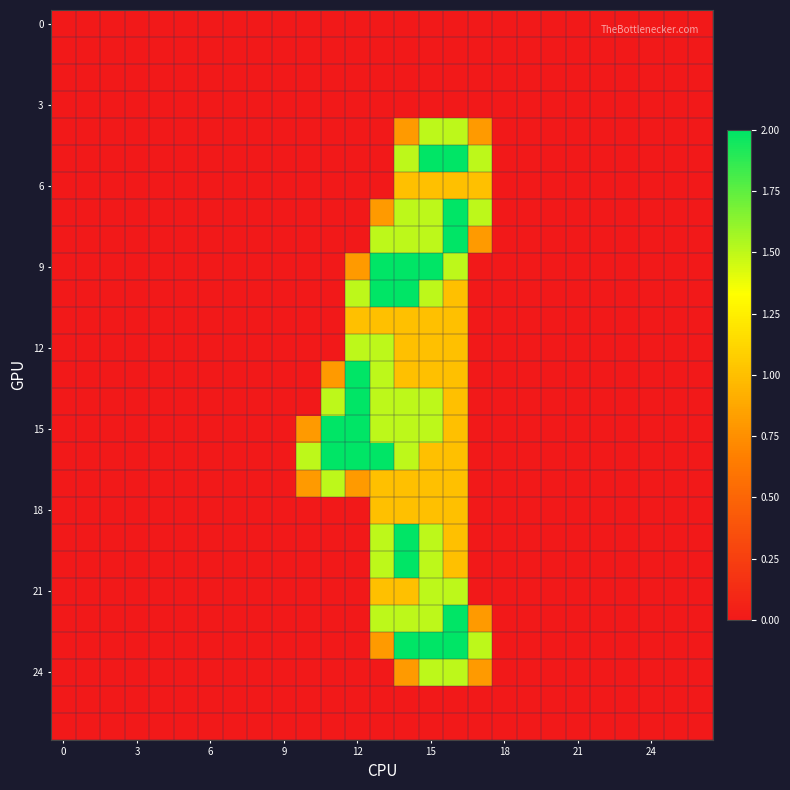

Reading left to right, list all the values displayed in this chart.

row_0: 0.0	0.0	0.0	0.0	0.0	0.0	0.0	0.0	0.0	0.0	0.0	0.0	0.0	0.0	0.0	0.0	0.0	0.0	0.0	0.0	0.0	0.0	0.0	0.0	0.0	0.0	0.0
row_1: 0.0	0.0	0.0	0.0	0.0	0.0	0.0	0.0	0.0	0.0	0.0	0.0	0.0	0.0	0.0	0.0	0.0	0.0	0.0	0.0	0.0	0.0	0.0	0.0	0.0	0.0	0.0
row_2: 0.0	0.0	0.0	0.0	0.0	0.0	0.0	0.0	0.0	0.0	0.0	0.0	0.0	0.0	0.0	0.0	0.0	0.0	0.0	0.0	0.0	0.0	0.0	0.0	0.0	0.0	0.0
row_3: 0.0	0.0	0.0	0.0	0.0	0.0	0.0	0.0	0.0	0.0	0.0	0.0	0.0	0.0	0.0	0.0	0.0	0.0	0.0	0.0	0.0	0.0	0.0	0.0	0.0	0.0	0.0
row_4: 0.0	0.0	0.0	0.0	0.0	0.0	0.0	0.0	0.0	0.0	0.0	0.0	0.0	0.0	0.8	1.5	1.5	0.8	0.0	0.0	0.0	0.0	0.0	0.0	0.0	0.0	0.0
row_5: 0.0	0.0	0.0	0.0	0.0	0.0	0.0	0.0	0.0	0.0	0.0	0.0	0.0	0.0	1.5	2.0	2.0	1.5	0.0	0.0	0.0	0.0	0.0	0.0	0.0	0.0	0.0
row_6: 0.0	0.0	0.0	0.0	0.0	0.0	0.0	0.0	0.0	0.0	0.0	0.0	0.0	0.0	1.0	1.0	1.0	1.0	0.0	0.0	0.0	0.0	0.0	0.0	0.0	0.0	0.0
row_7: 0.0	0.0	0.0	0.0	0.0	0.0	0.0	0.0	0.0	0.0	0.0	0.0	0.0	0.8	1.5	1.5	2.0	1.5	0.0	0.0	0.0	0.0	0.0	0.0	0.0	0.0	0.0
row_8: 0.0	0.0	0.0	0.0	0.0	0.0	0.0	0.0	0.0	0.0	0.0	0.0	0.0	1.5	1.5	1.5	2.0	0.8	0.0	0.0	0.0	0.0	0.0	0.0	0.0	0.0	0.0
row_9: 0.0	0.0	0.0	0.0	0.0	0.0	0.0	0.0	0.0	0.0	0.0	0.0	0.8	2.0	2.0	2.0	1.5	0.0	0.0	0.0	0.0	0.0	0.0	0.0	0.0	0.0	0.0
row_10: 0.0	0.0	0.0	0.0	0.0	0.0	0.0	0.0	0.0	0.0	0.0	0.0	1.5	2.0	2.0	1.5	1.0	0.0	0.0	0.0	0.0	0.0	0.0	0.0	0.0	0.0	0.0
row_11: 0.0	0.0	0.0	0.0	0.0	0.0	0.0	0.0	0.0	0.0	0.0	0.0	1.0	1.0	1.0	1.0	1.0	0.0	0.0	0.0	0.0	0.0	0.0	0.0	0.0	0.0	0.0
row_12: 0.0	0.0	0.0	0.0	0.0	0.0	0.0	0.0	0.0	0.0	0.0	0.0	1.5	1.5	1.0	1.0	1.0	0.0	0.0	0.0	0.0	0.0	0.0	0.0	0.0	0.0	0.0
row_13: 0.0	0.0	0.0	0.0	0.0	0.0	0.0	0.0	0.0	0.0	0.0	0.8	2.0	1.5	1.0	1.0	1.0	0.0	0.0	0.0	0.0	0.0	0.0	0.0	0.0	0.0	0.0
row_14: 0.0	0.0	0.0	0.0	0.0	0.0	0.0	0.0	0.0	0.0	0.0	1.5	2.0	1.5	1.5	1.5	1.0	0.0	0.0	0.0	0.0	0.0	0.0	0.0	0.0	0.0	0.0
row_15: 0.0	0.0	0.0	0.0	0.0	0.0	0.0	0.0	0.0	0.0	0.8	2.0	2.0	1.5	1.5	1.5	1.0	0.0	0.0	0.0	0.0	0.0	0.0	0.0	0.0	0.0	0.0
row_16: 0.0	0.0	0.0	0.0	0.0	0.0	0.0	0.0	0.0	0.0	1.5	2.0	2.0	2.0	1.5	1.0	1.0	0.0	0.0	0.0	0.0	0.0	0.0	0.0	0.0	0.0	0.0
row_17: 0.0	0.0	0.0	0.0	0.0	0.0	0.0	0.0	0.0	0.0	0.8	1.5	0.8	1.0	1.0	1.0	1.0	0.0	0.0	0.0	0.0	0.0	0.0	0.0	0.0	0.0	0.0
row_18: 0.0	0.0	0.0	0.0	0.0	0.0	0.0	0.0	0.0	0.0	0.0	0.0	0.0	1.0	1.0	1.0	1.0	0.0	0.0	0.0	0.0	0.0	0.0	0.0	0.0	0.0	0.0
row_19: 0.0	0.0	0.0	0.0	0.0	0.0	0.0	0.0	0.0	0.0	0.0	0.0	0.0	1.5	2.0	1.5	1.0	0.0	0.0	0.0	0.0	0.0	0.0	0.0	0.0	0.0	0.0
row_20: 0.0	0.0	0.0	0.0	0.0	0.0	0.0	0.0	0.0	0.0	0.0	0.0	0.0	1.5	2.0	1.5	1.0	0.0	0.0	0.0	0.0	0.0	0.0	0.0	0.0	0.0	0.0
row_21: 0.0	0.0	0.0	0.0	0.0	0.0	0.0	0.0	0.0	0.0	0.0	0.0	0.0	1.0	1.0	1.5	1.5	0.0	0.0	0.0	0.0	0.0	0.0	0.0	0.0	0.0	0.0
row_22: 0.0	0.0	0.0	0.0	0.0	0.0	0.0	0.0	0.0	0.0	0.0	0.0	0.0	1.5	1.5	1.5	2.0	0.8	0.0	0.0	0.0	0.0	0.0	0.0	0.0	0.0	0.0
row_23: 0.0	0.0	0.0	0.0	0.0	0.0	0.0	0.0	0.0	0.0	0.0	0.0	0.0	0.8	2.0	2.0	2.0	1.5	0.0	0.0	0.0	0.0	0.0	0.0	0.0	0.0	0.0
row_24: 0.0	0.0	0.0	0.0	0.0	0.0	0.0	0.0	0.0	0.0	0.0	0.0	0.0	0.0	0.8	1.5	1.5	0.8	0.0	0.0	0.0	0.0	0.0	0.0	0.0	0.0	0.0
row_25: 0.0	0.0	0.0	0.0	0.0	0.0	0.0	0.0	0.0	0.0	0.0	0.0	0.0	0.0	0.0	0.0	0.0	0.0	0.0	0.0	0.0	0.0	0.0	0.0	0.0	0.0	0.0
row_26: 0.0	0.0	0.0	0.0	0.0	0.0	0.0	0.0	0.0	0.0	0.0	0.0	0.0	0.0	0.0	0.0	0.0	0.0	0.0	0.0	0.0	0.0	0.0	0.0	0.0	0.0	0.0